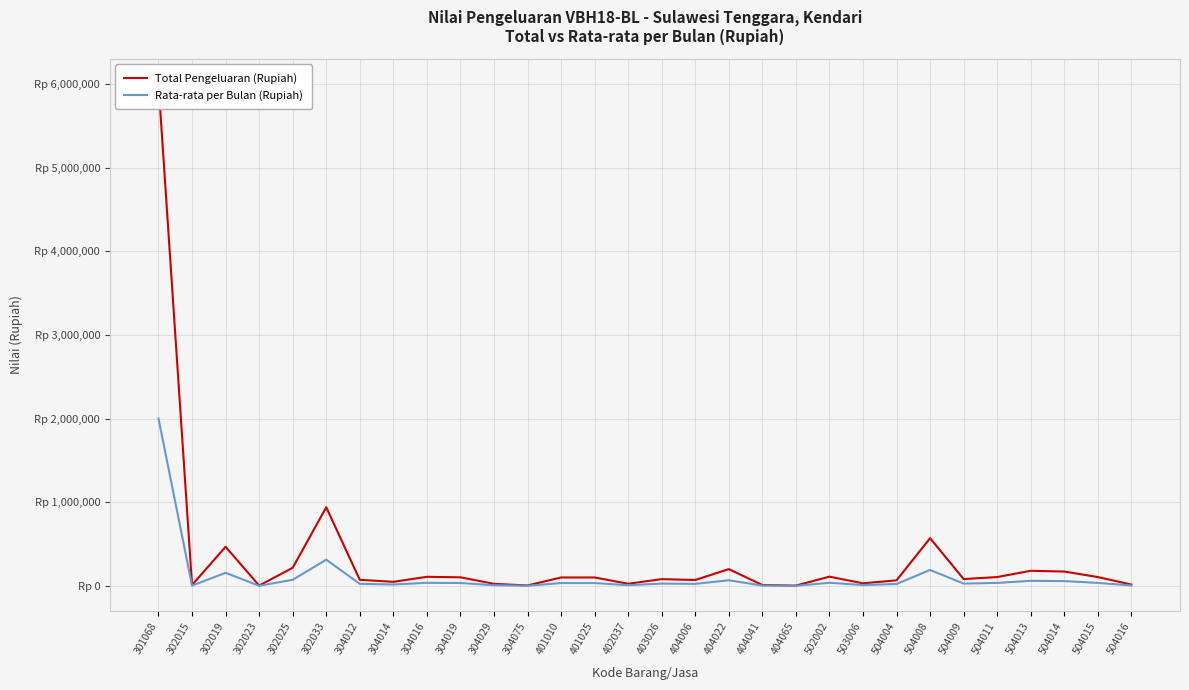

Is it true that Rata-rata per Bulan (Rupiah) equals 33333.3 at 401025?

True